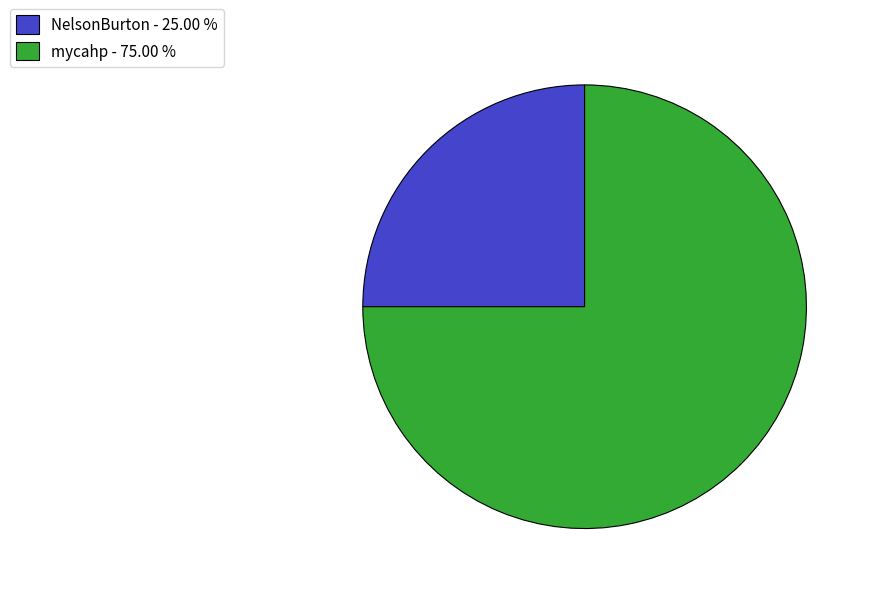

Is the sum of mycahp - 75.00 % and NelsonBurton - 25.00 % greater than half?

Yes